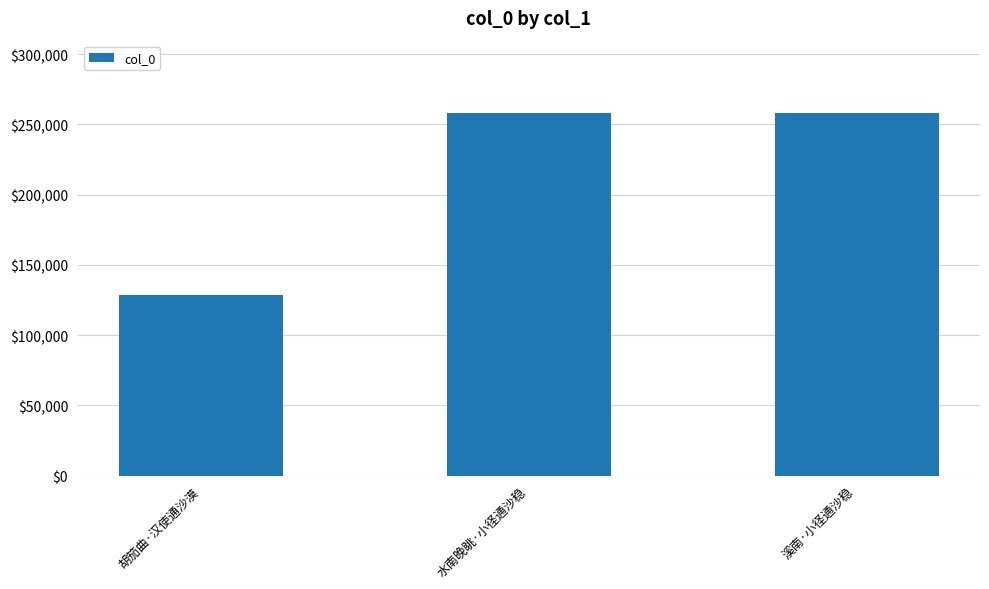

Between 胡笳曲·汉使通沙漠 and 水南晚眺·小径通沙稳, which is larger?

水南晚眺·小径通沙稳